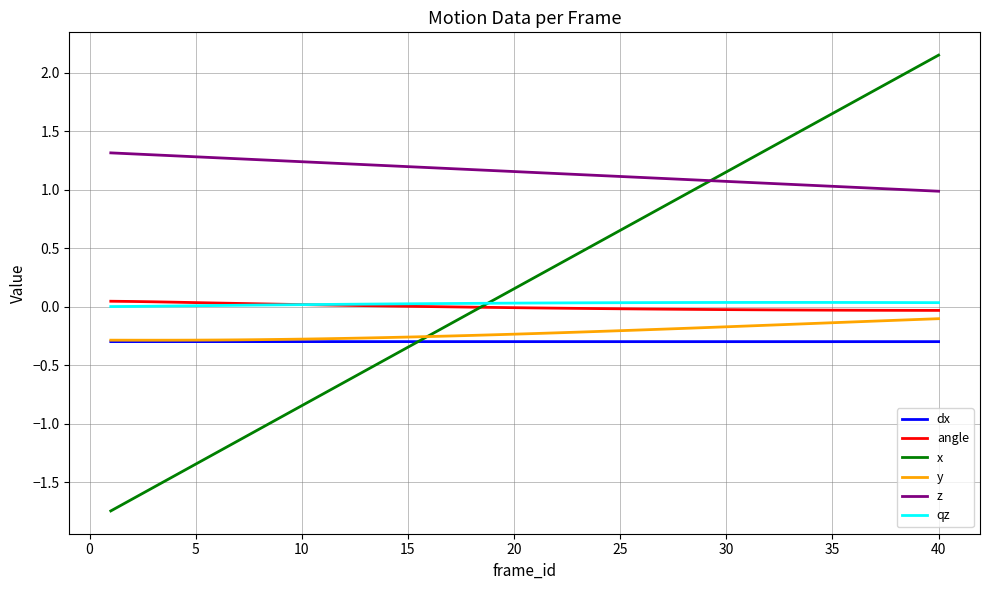

Which series has the widest spread of values?

x